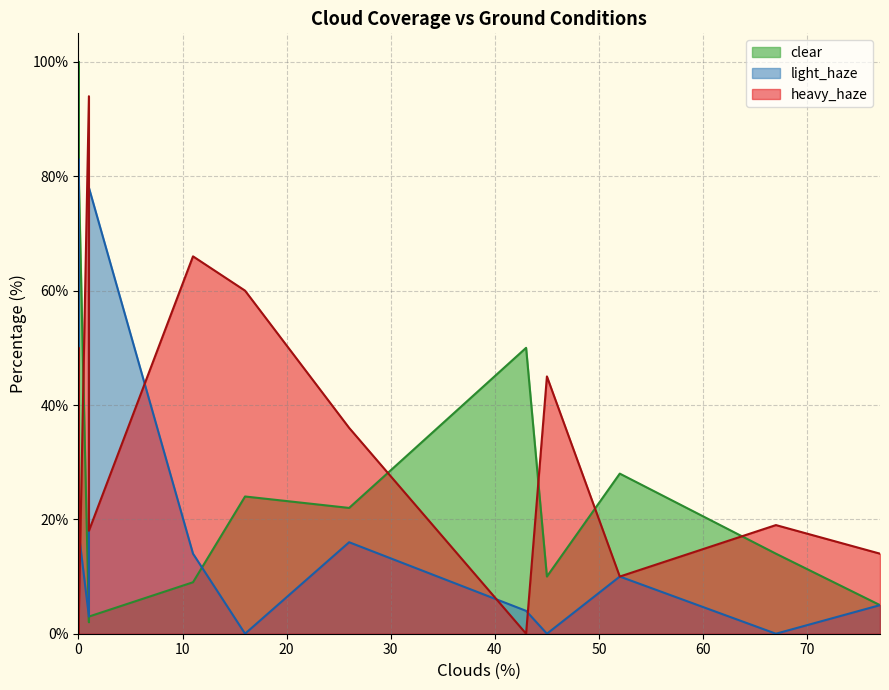

True or false: heavy_haze and light_haze cross at least once.

True